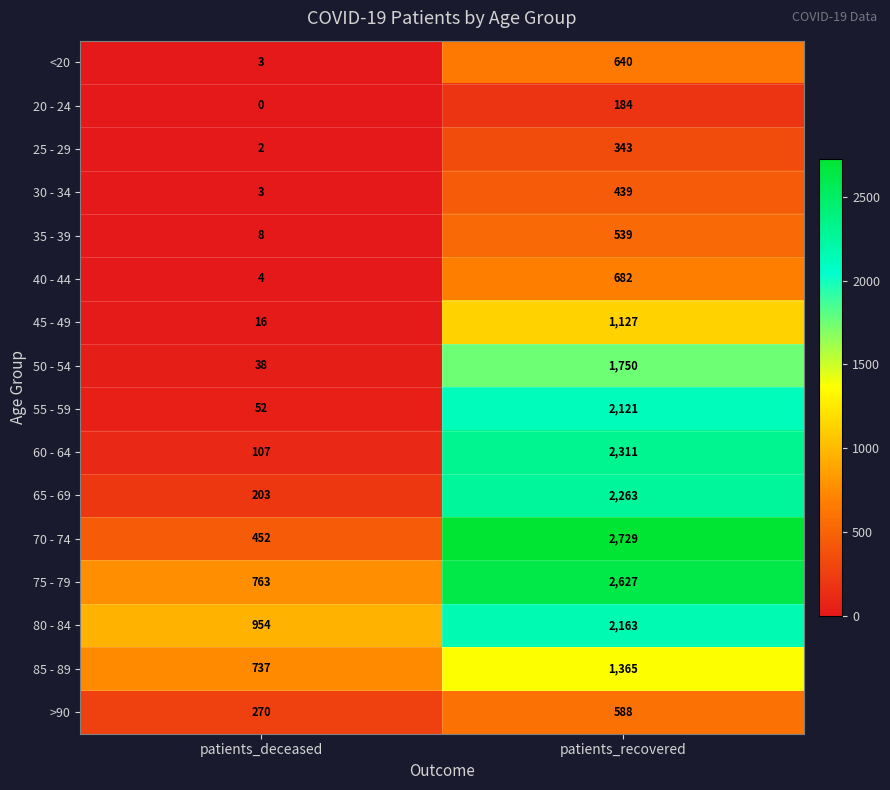

Rank the series by their maximum value, from lowest to highest.

20 - 24, 25 - 29, 30 - 34, 35 - 39, >90, <20, 40 - 44, 45 - 49, 85 - 89, 50 - 54, 55 - 59, 80 - 84, 65 - 69, 60 - 64, 75 - 79, 70 - 74